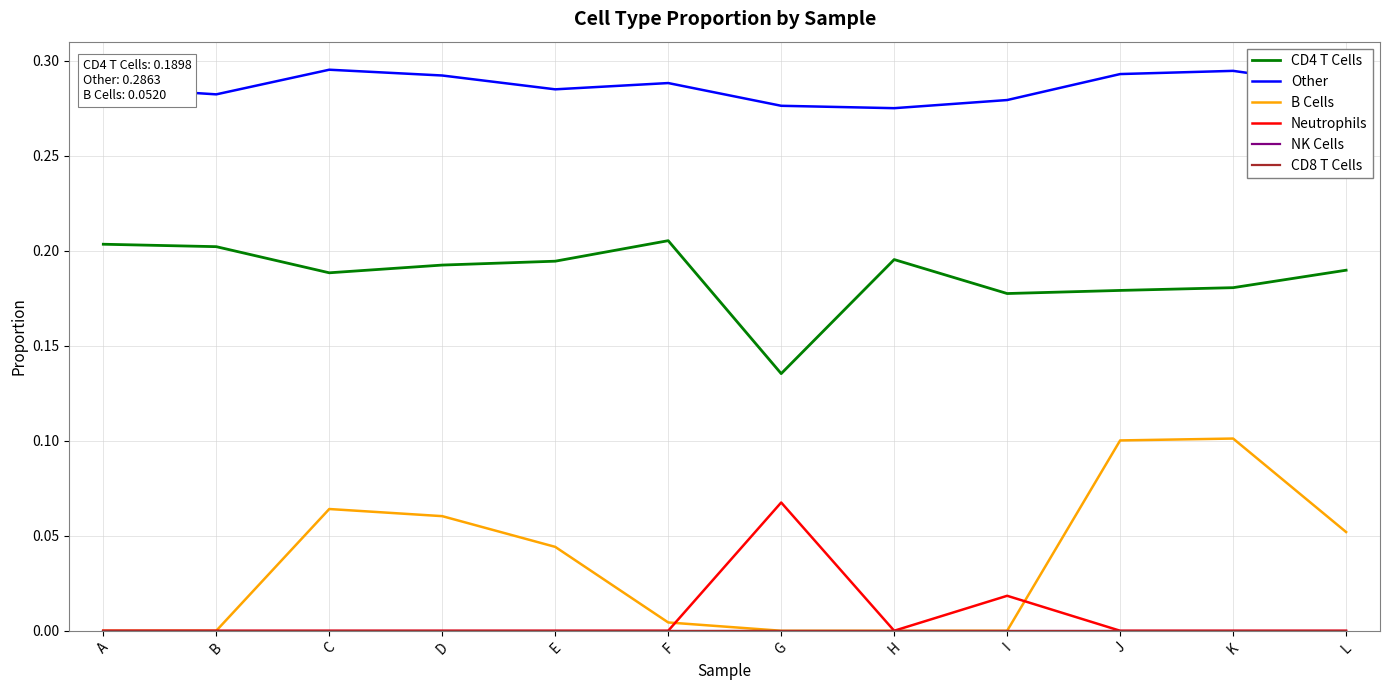

Does the chart have visible grid lines?

Yes